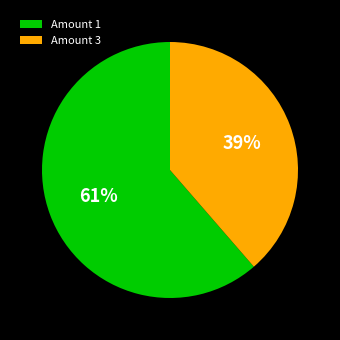

To the nearest percent, what percentage of the pie is Amount 1?

61%